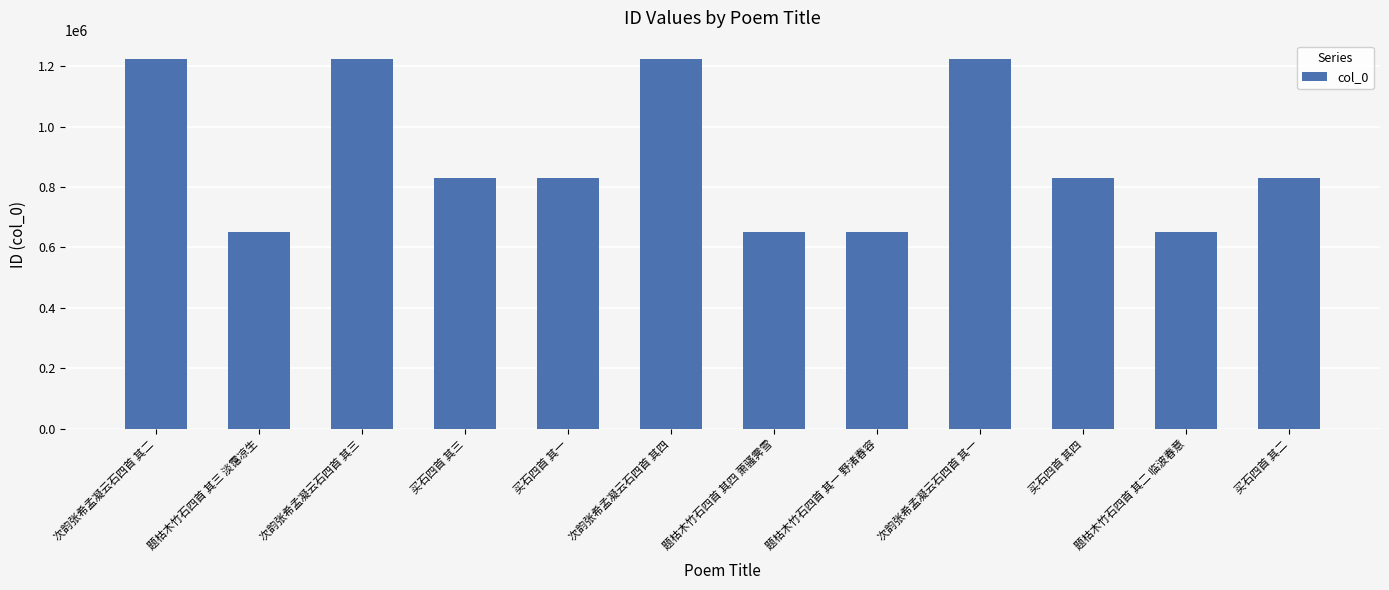

How many series are shown in this chart?

1